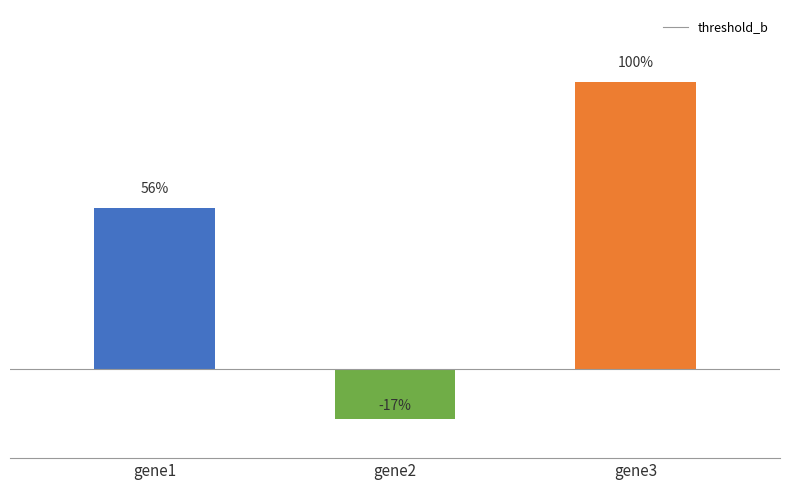

At which category does the chart reach its minimum across all series?

gene2